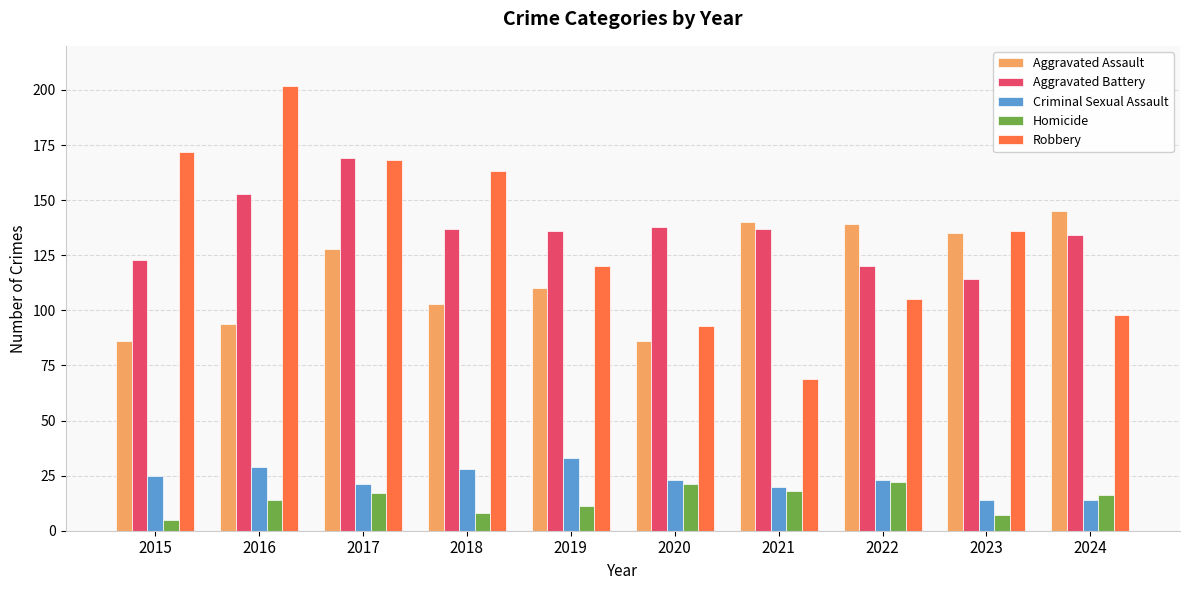

Reading left to right, what are all the values shown in this chart?

Aggravated Assault: 2015=86	2016=94	2017=128	2018=103	2019=110	2020=86	2021=140	2022=139	2023=135	2024=145
Aggravated Battery: 2015=123	2016=153	2017=169	2018=137	2019=136	2020=138	2021=137	2022=120	2023=114	2024=134
Criminal Sexual Assault: 2015=25	2016=29	2017=21	2018=28	2019=33	2020=23	2021=20	2022=23	2023=14	2024=14
Homicide: 2015=5	2016=14	2017=17	2018=8	2019=11	2020=21	2021=18	2022=22	2023=7	2024=16
Robbery: 2015=172	2016=202	2017=168	2018=163	2019=120	2020=93	2021=69	2022=105	2023=136	2024=98